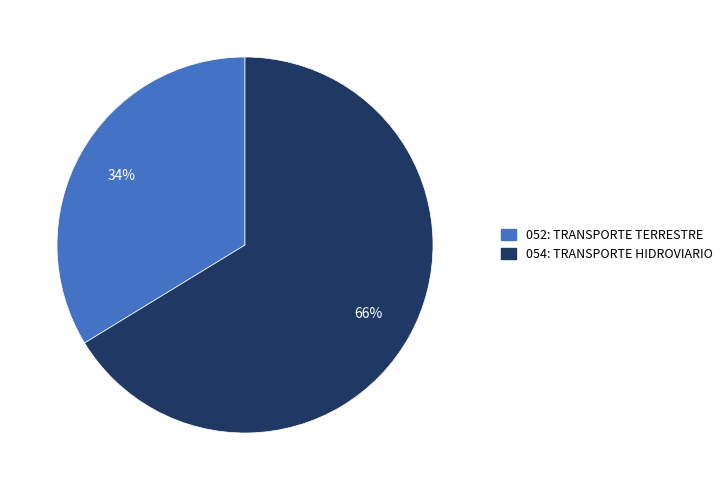

Do 054: TRANSPORTE HIDROVIARIO and 052: TRANSPORTE TERRESTRE together represent more than half of the pie?

Yes